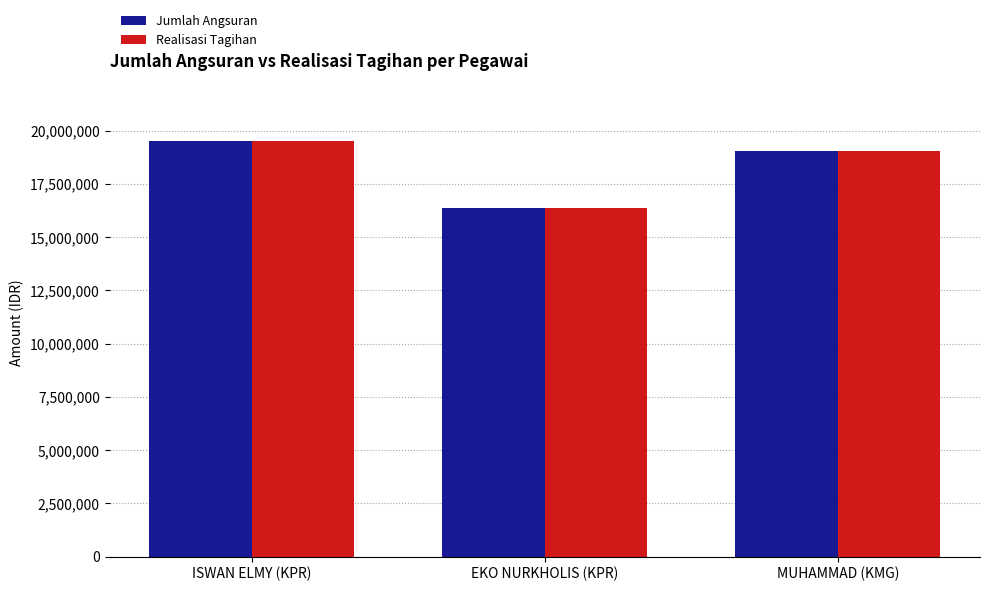

What position from the left is EKO NURKHOLIS (KPR)?

2